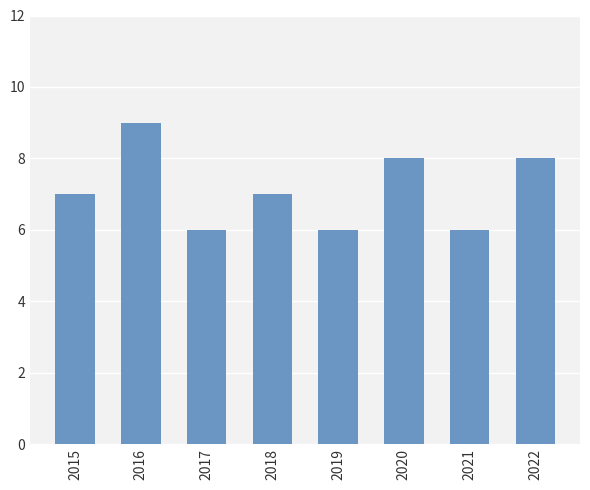

How many series are shown in this chart?

1